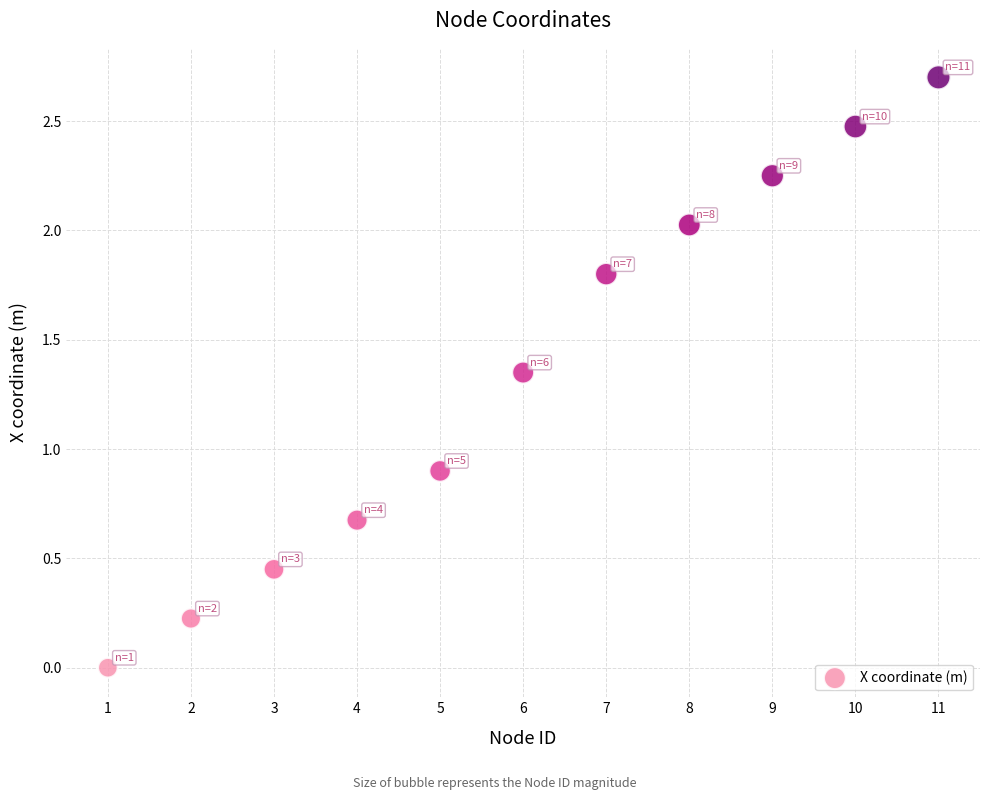

What Y value in the scatter plot is closest to 1?

0.9